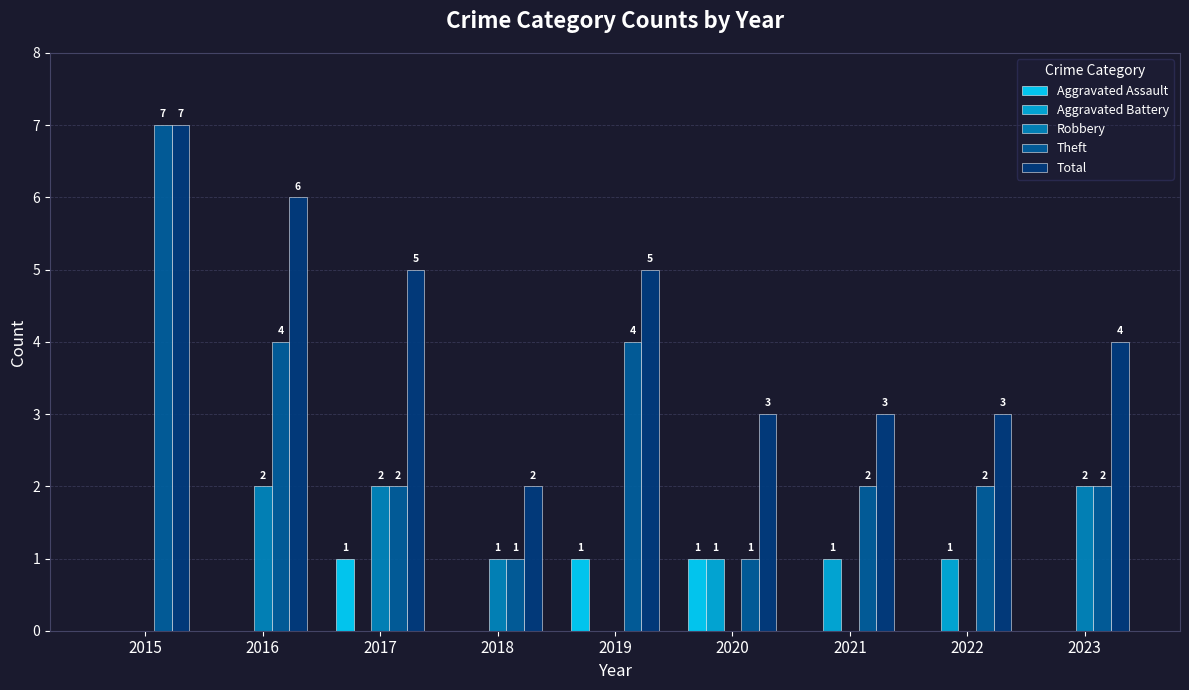

The Aggravated Assault series shows 1 at 2016. True or false?

False